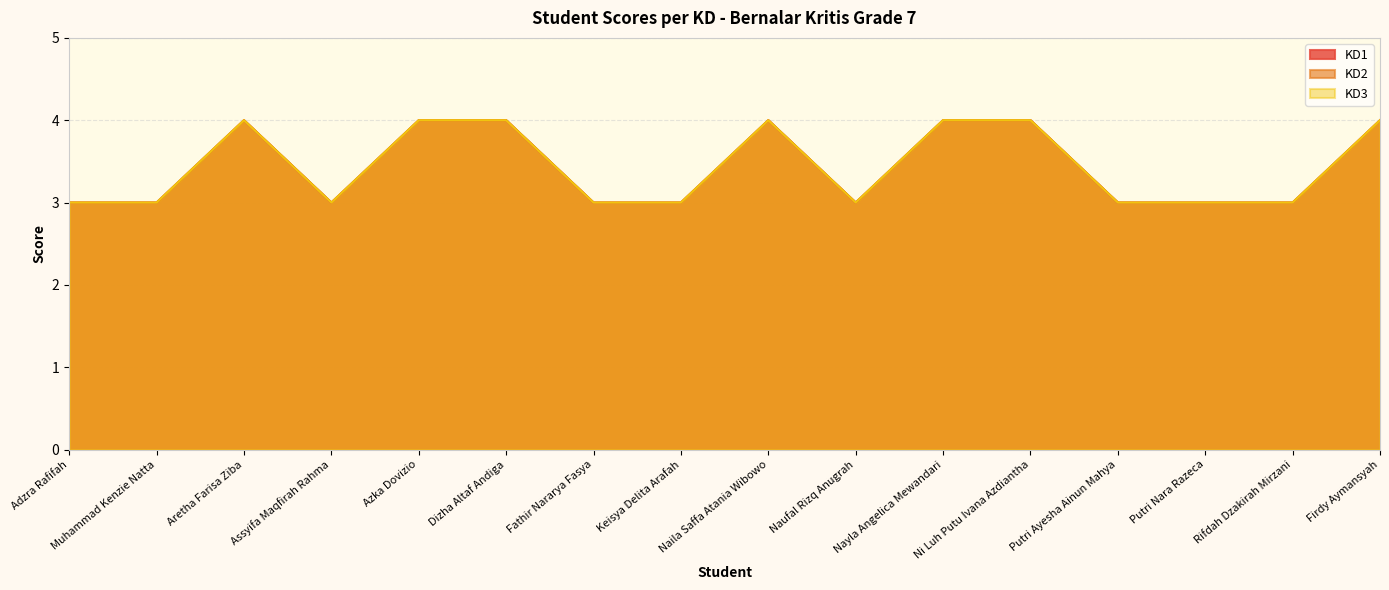

How many lines are shown in the chart?

3